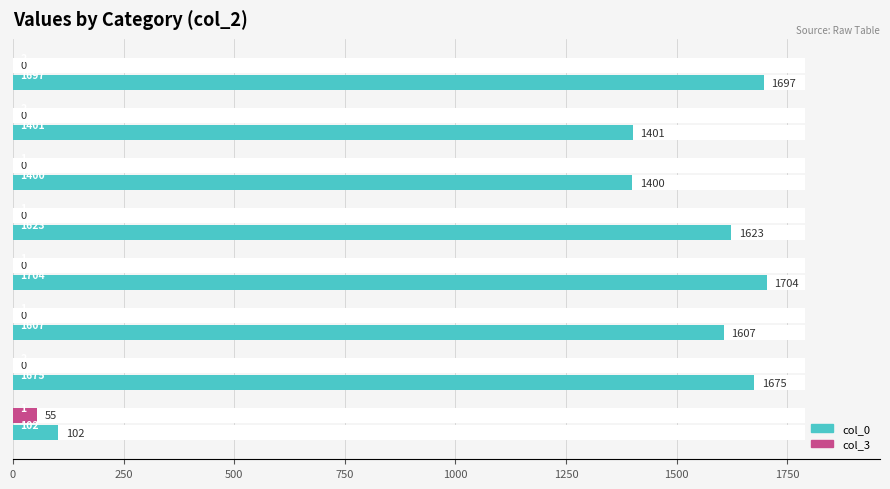

Between 500 and 1000, which series saw the biggest shift?

col_0